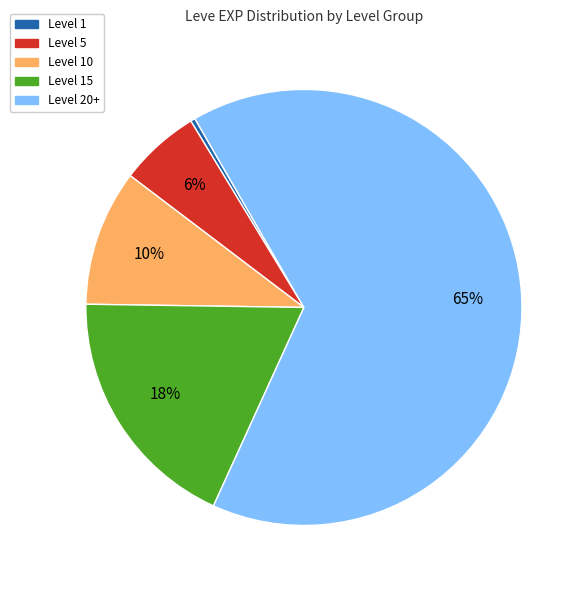

Is there a majority slice in this chart?

Yes